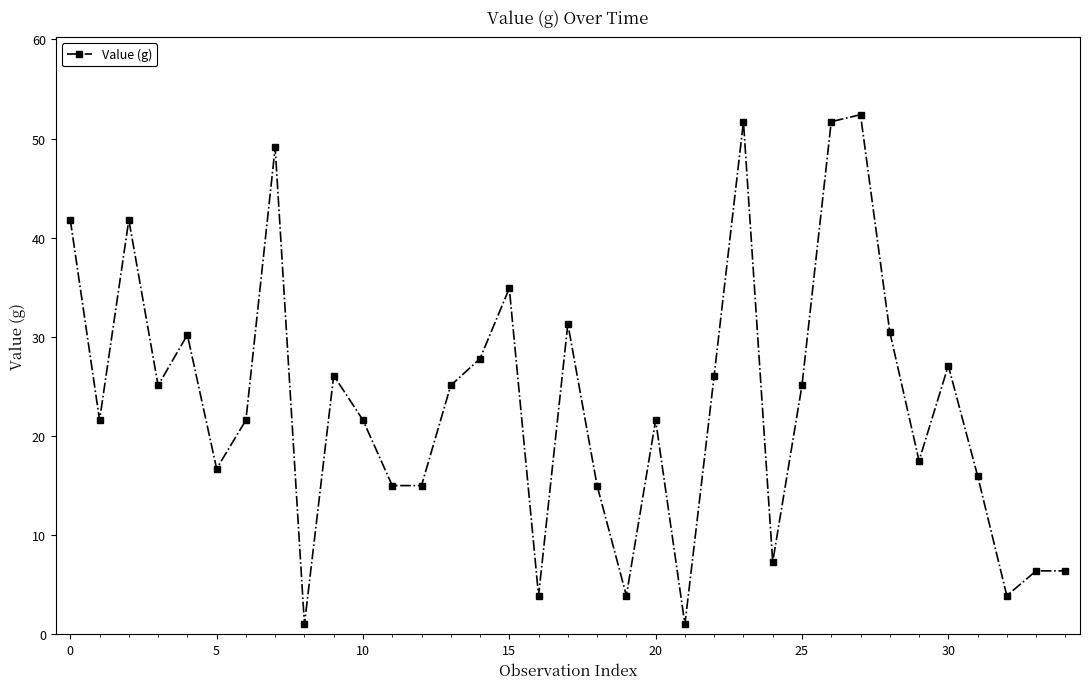

What is the difference between the maximum and second lowest values?

51.4